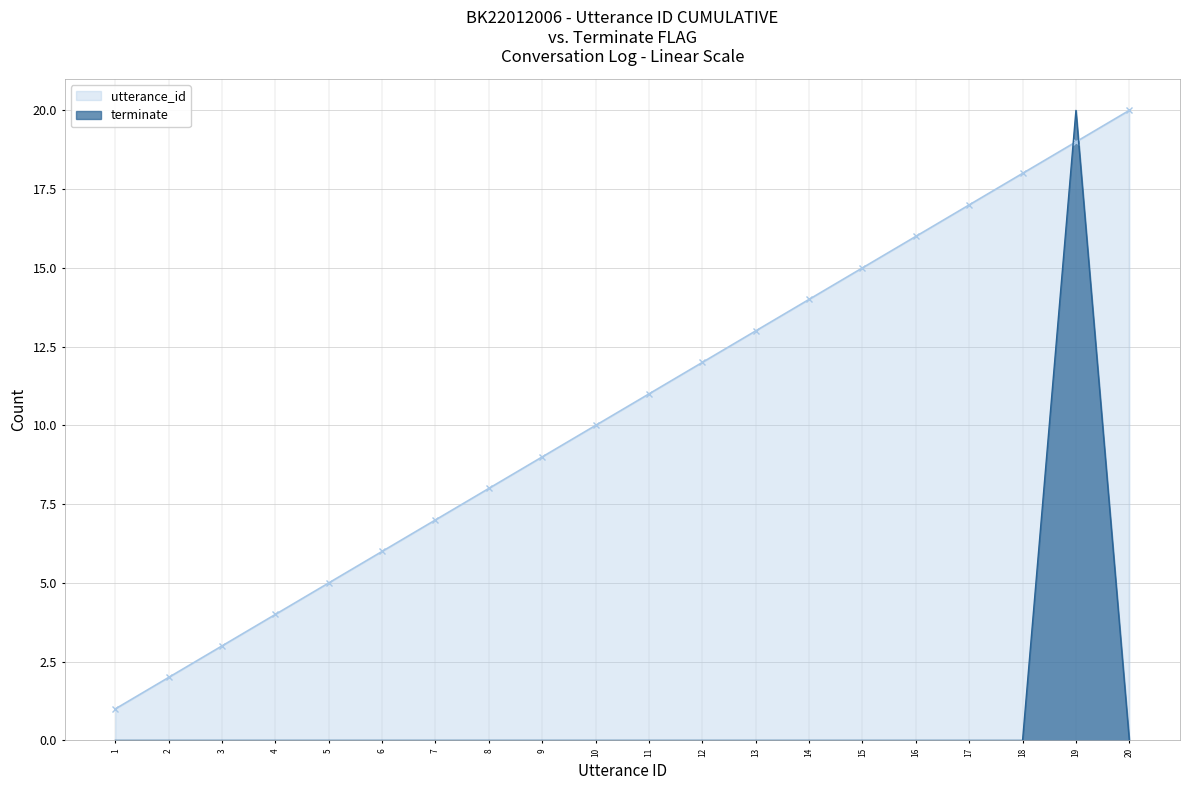

List the series in order of their peak value, lowest first.

utterance_id, terminate